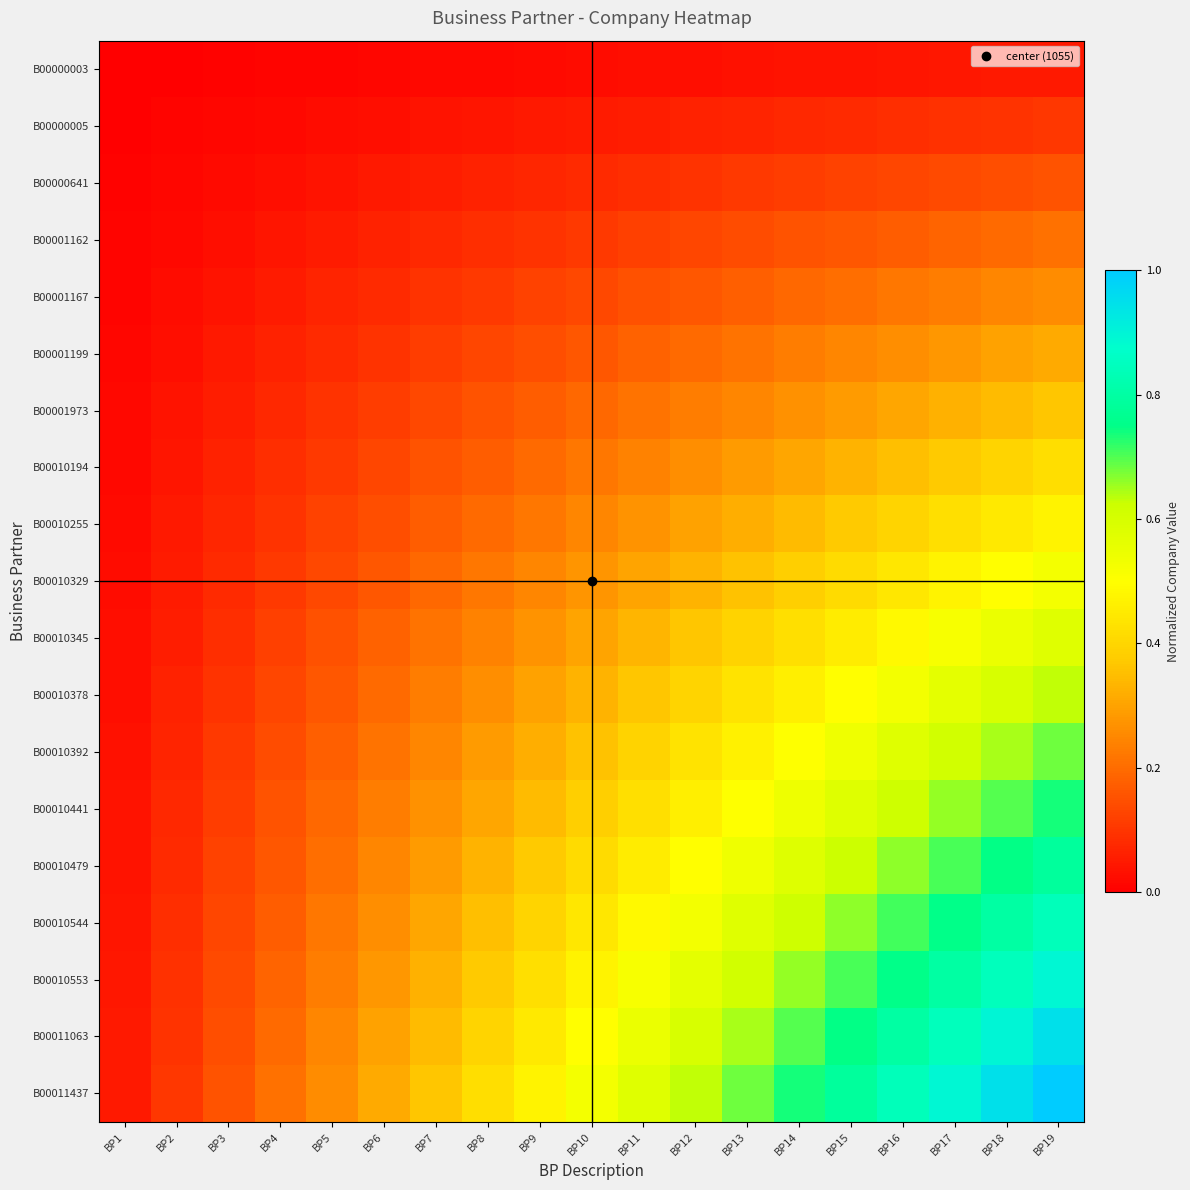

What is the spread (max minus min) of values at BP4?

0.2